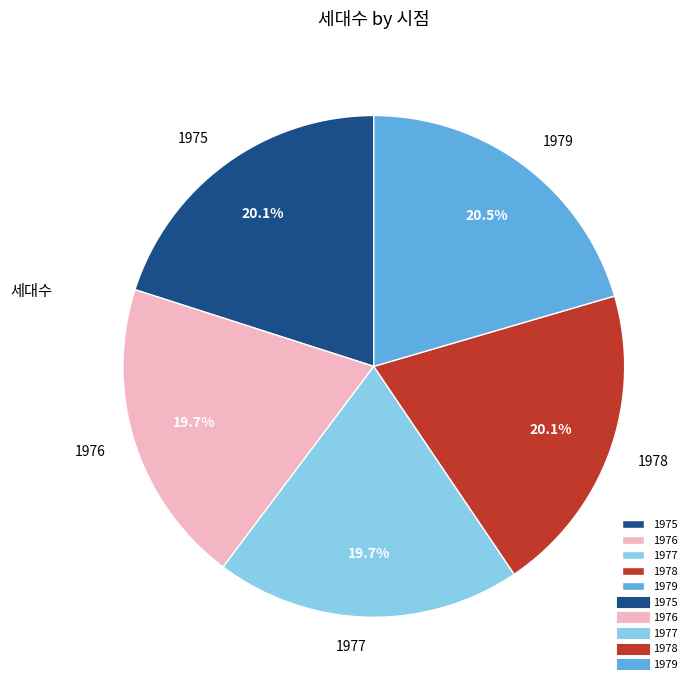

To the nearest percent, what percentage of the pie is 1978?

20%